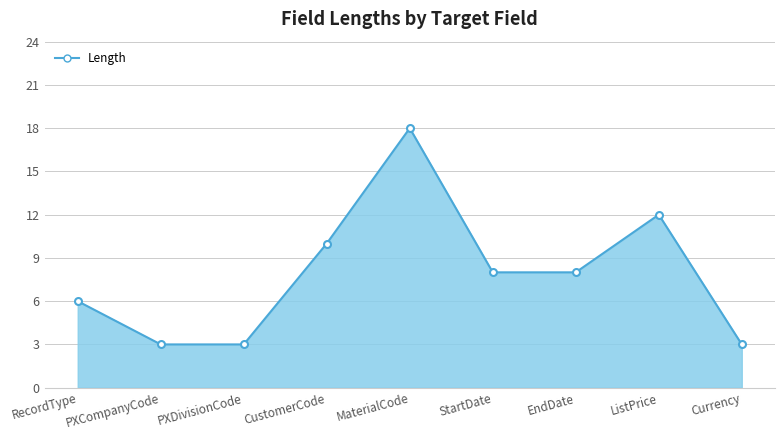

How many lines are shown in the chart?

1